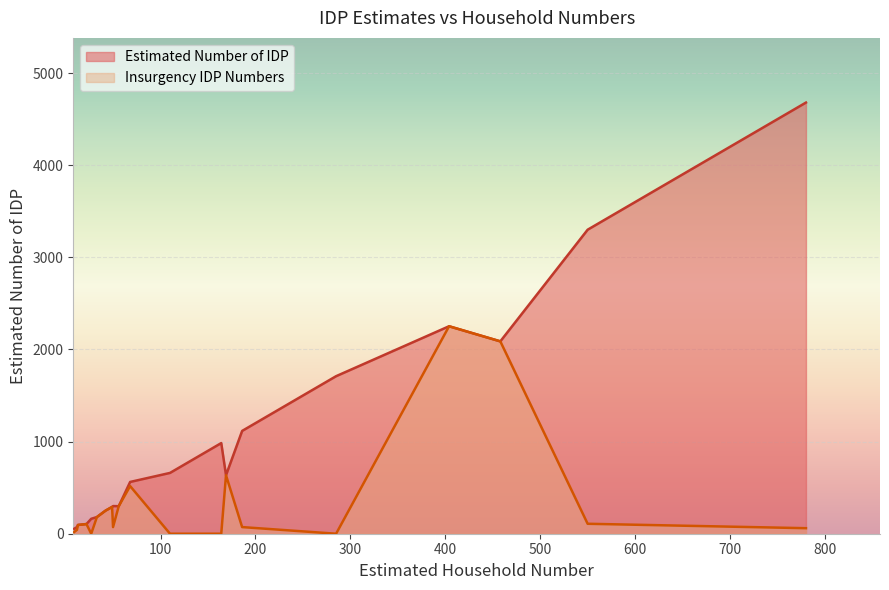

Rank the series by their maximum value, from highest to lowest.

Estimated Number of IDP, Insurgency IDP Numbers